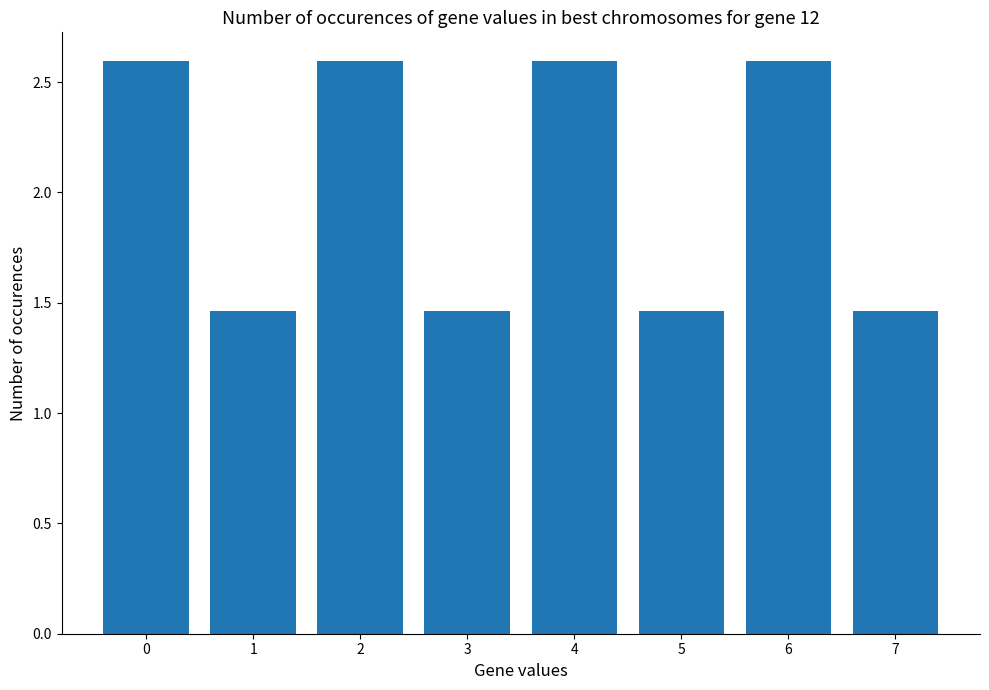

What is the ratio of the value at 1 to the value at 5?

1.0